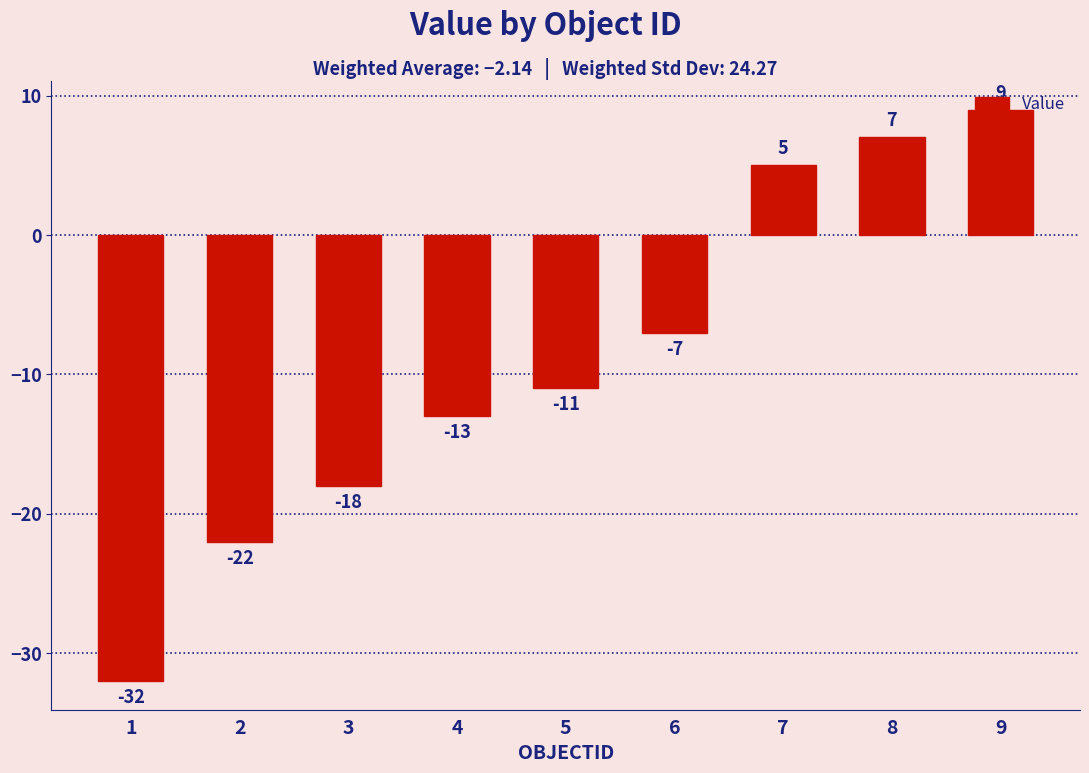

Count the number of categories in the chart.

9